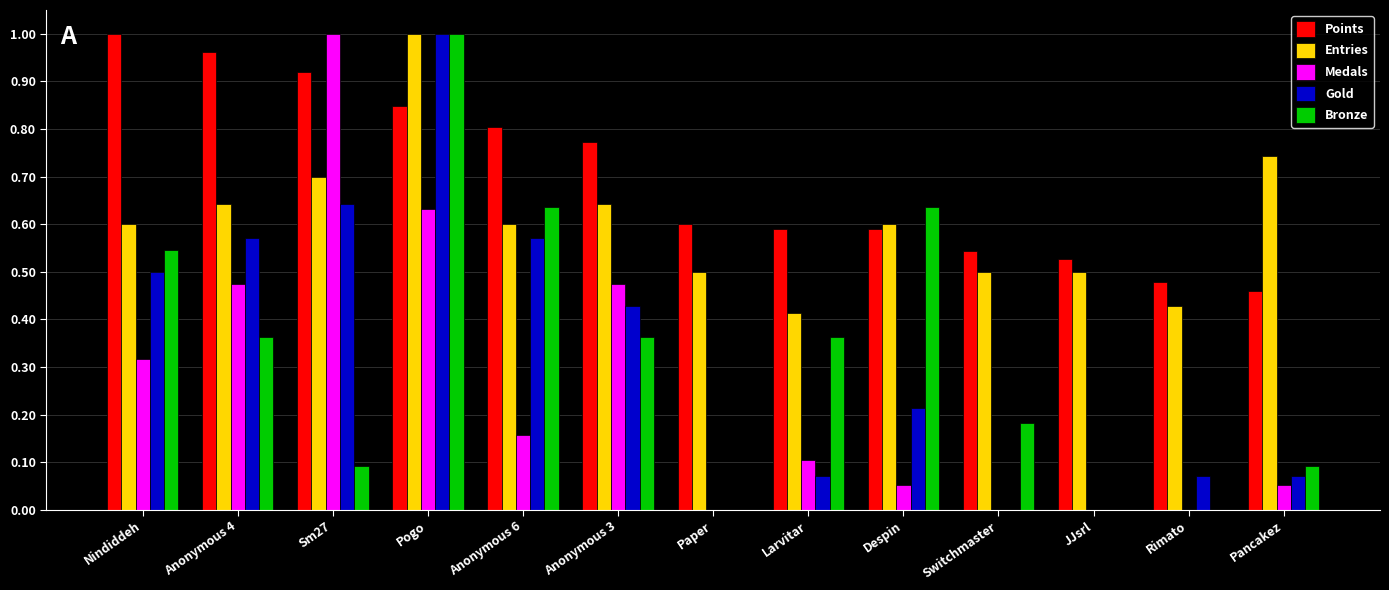

Between Nindiddeh and Larvitar, which series saw the biggest shift?

Gold